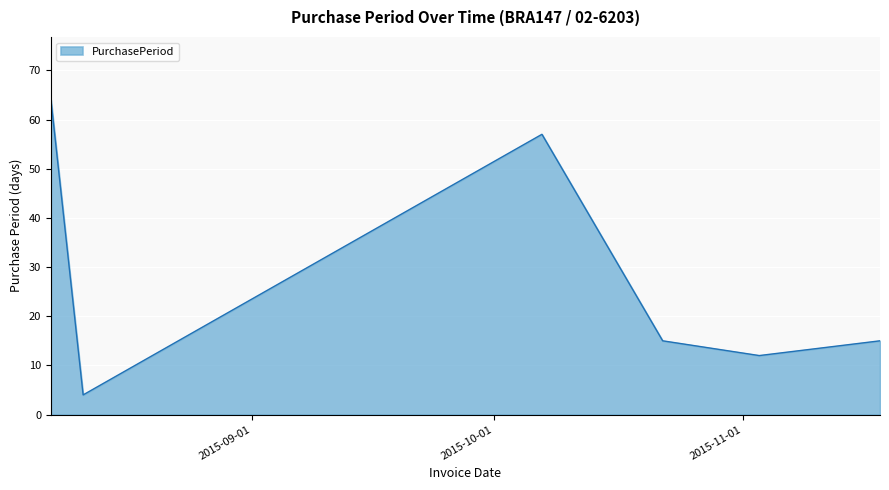

Reading left to right, what are all the values shown in this chart?

64	4	57	15	12	15